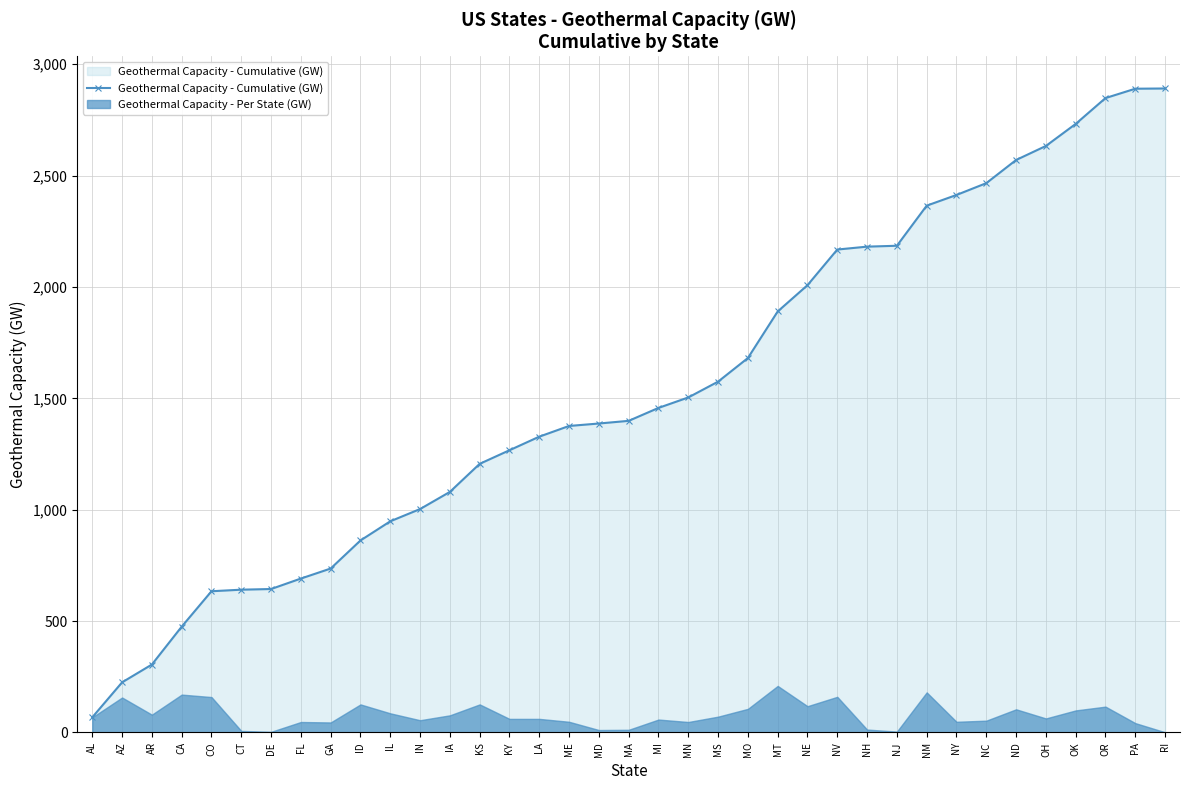

How many lines are shown in the chart?

1